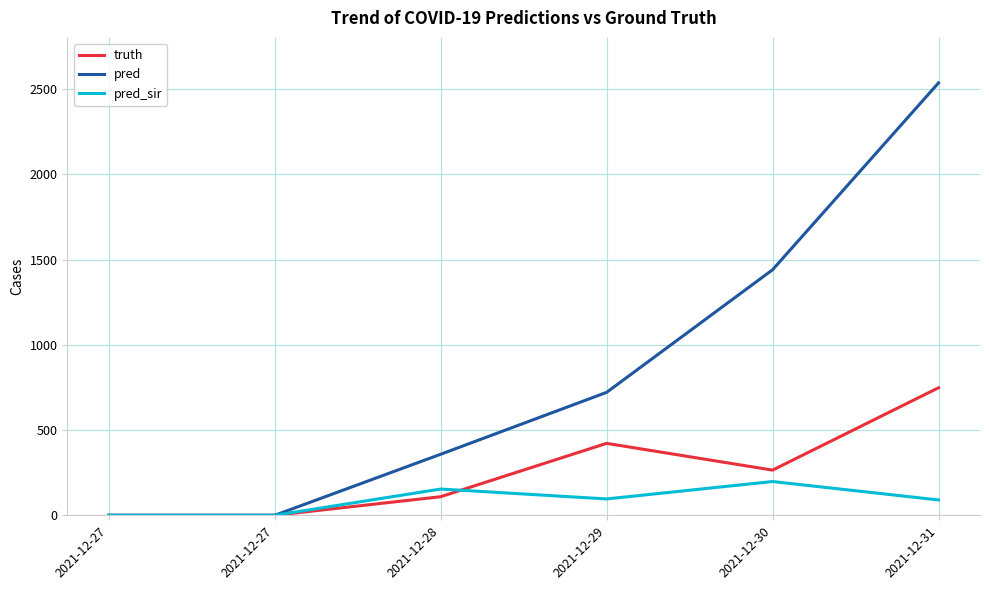

What are all the series names shown in the legend?

truth, pred, pred_sir